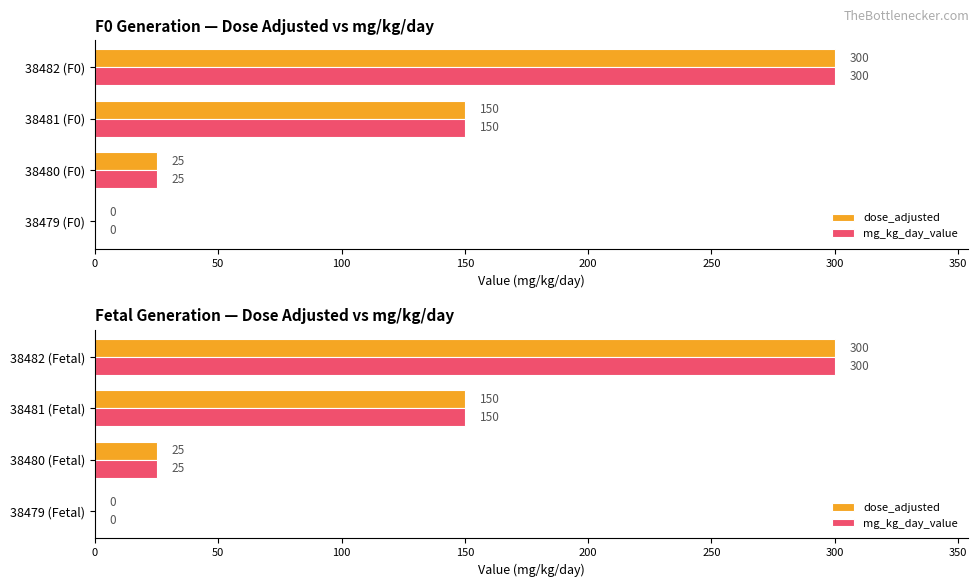

Rank the series at 38480 (Fetal) from lowest to highest value.

dose_adjusted, mg_kg_day_value